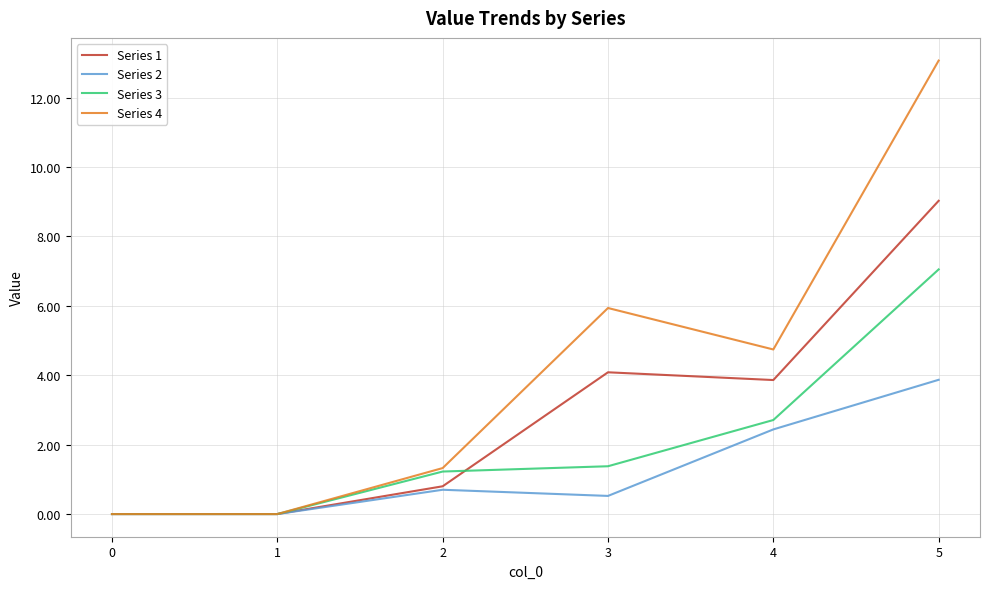

List the series in order of their overall mean, highest first.

Series 4, Series 1, Series 3, Series 2